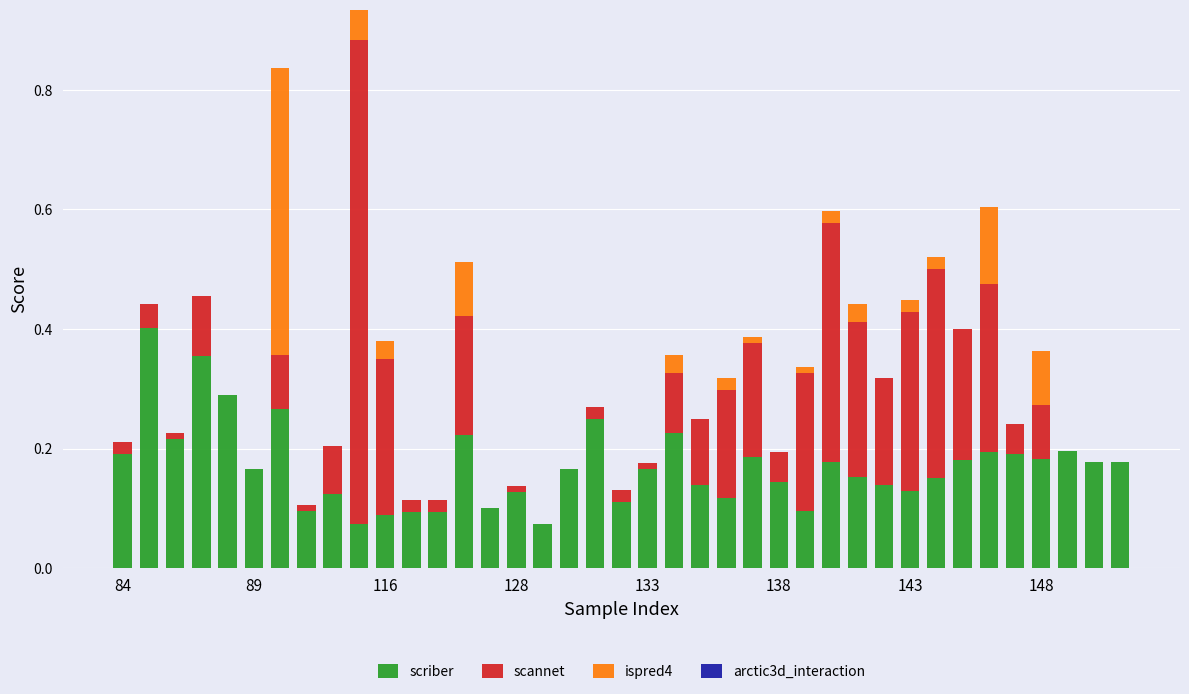

How many categories are shown in the chart?

39